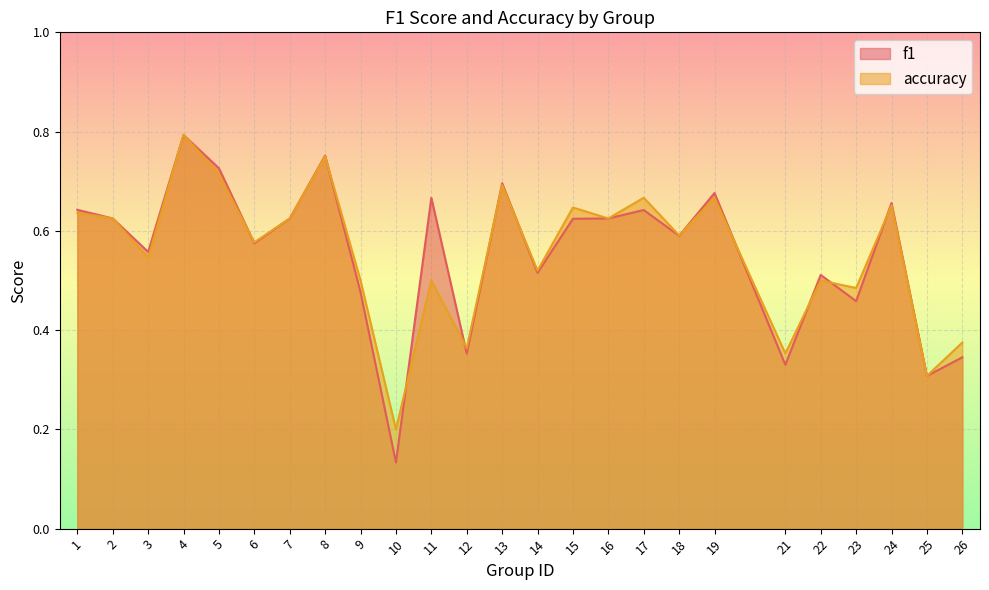

Rank the series by their maximum value, from lowest to highest.

f1, accuracy